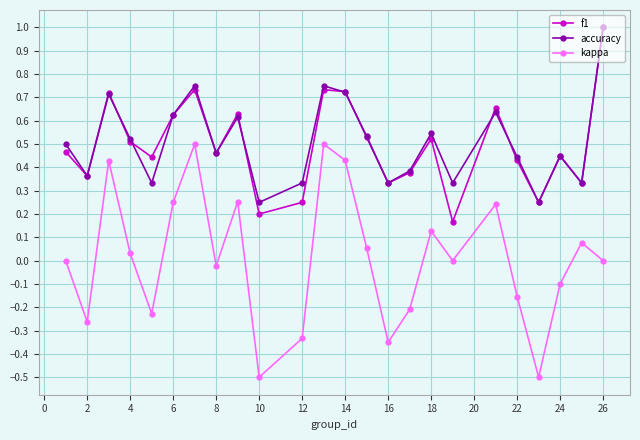

What is the maximum value shown in the chart?

1.0